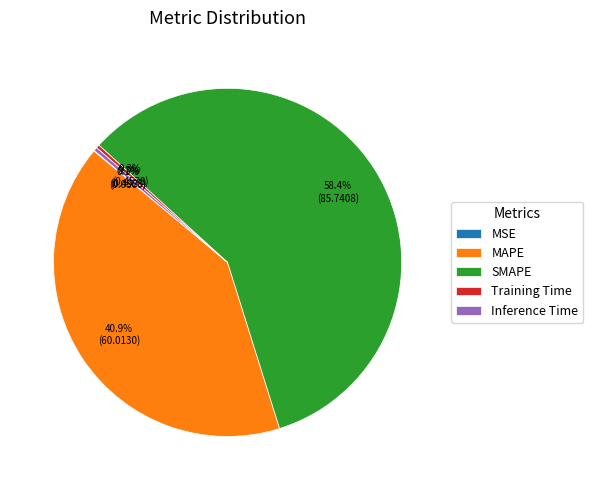

Is there a majority slice in this chart?

Yes